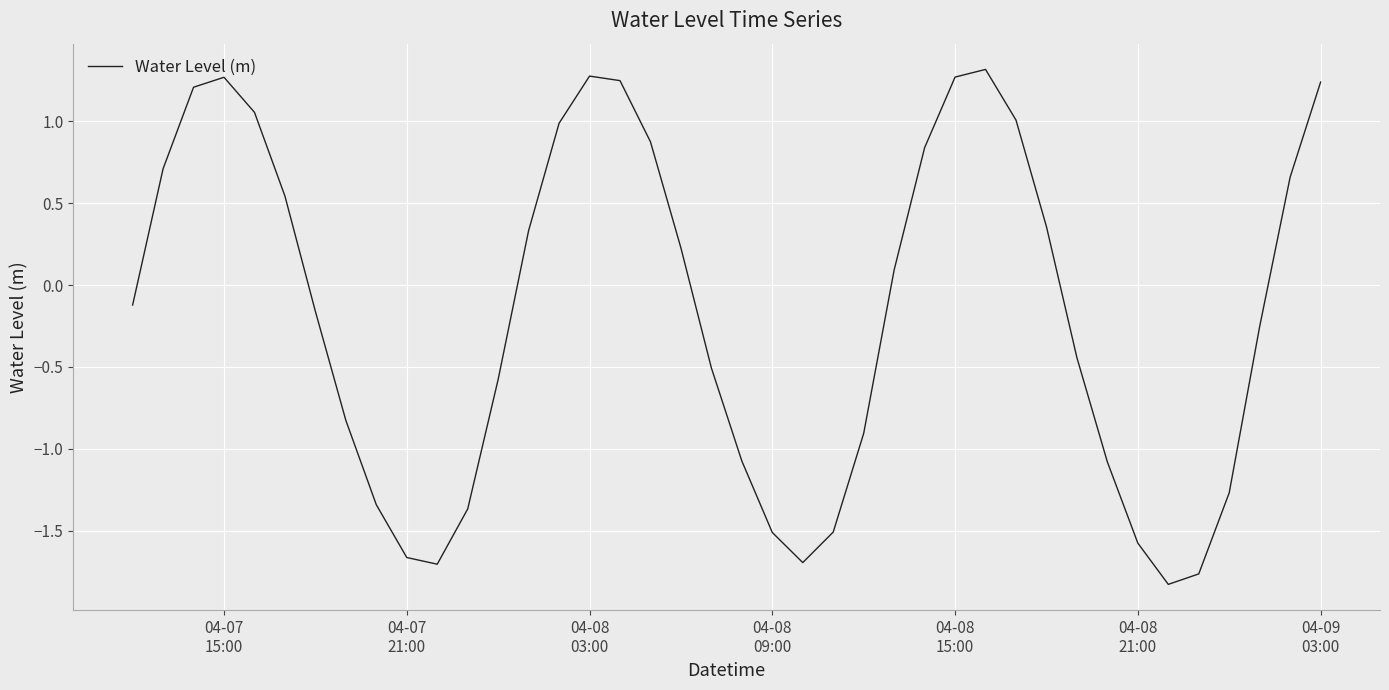

How many positive values are there?

19